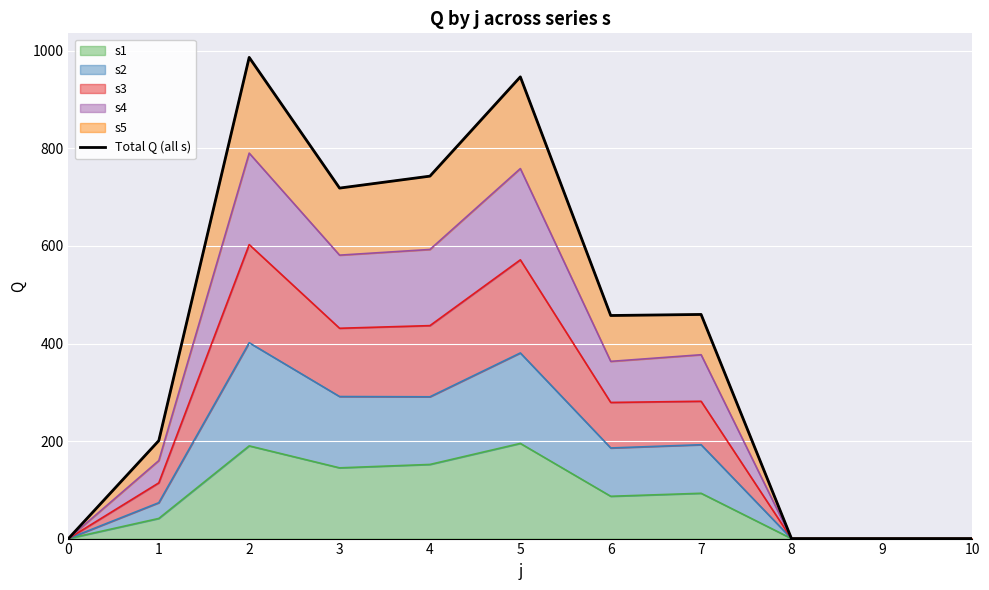

Is it true that the value at 6 is 144.8?

False